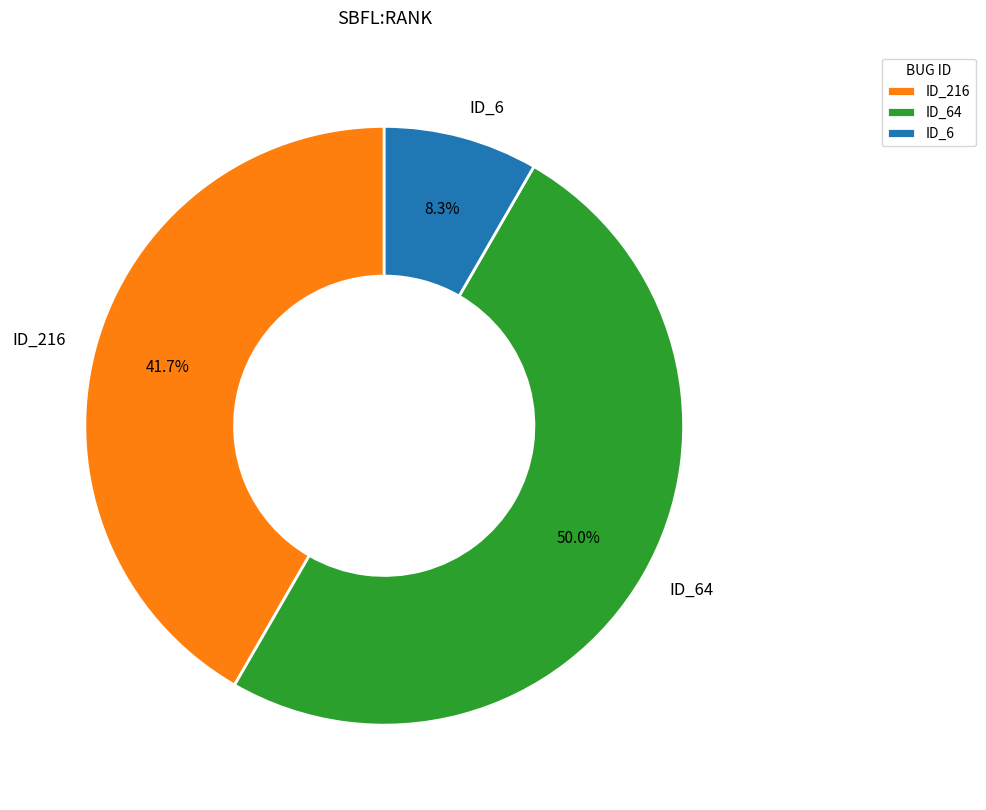

Is the sum of ID_64 and ID_216 greater than half?

Yes